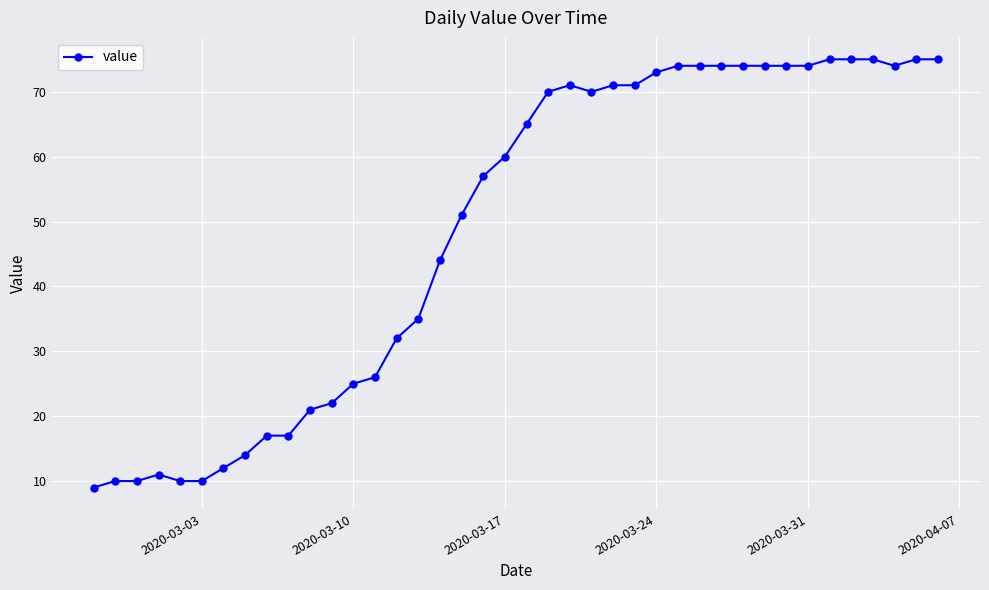

What is the difference between the maximum and second lowest values?

65